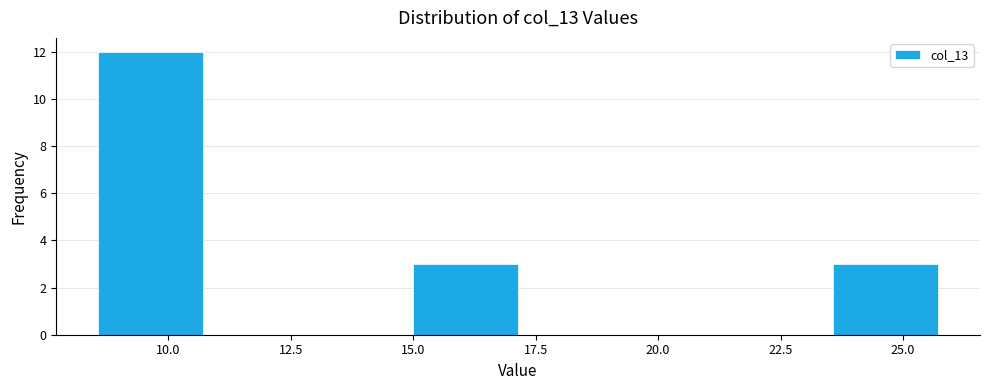

How tall is the bar that spans 23.5 to 25.5 on the x-axis? Neither the bar edges nor the heights are printed on the chart, so give them approximately, as read against the axes.

3